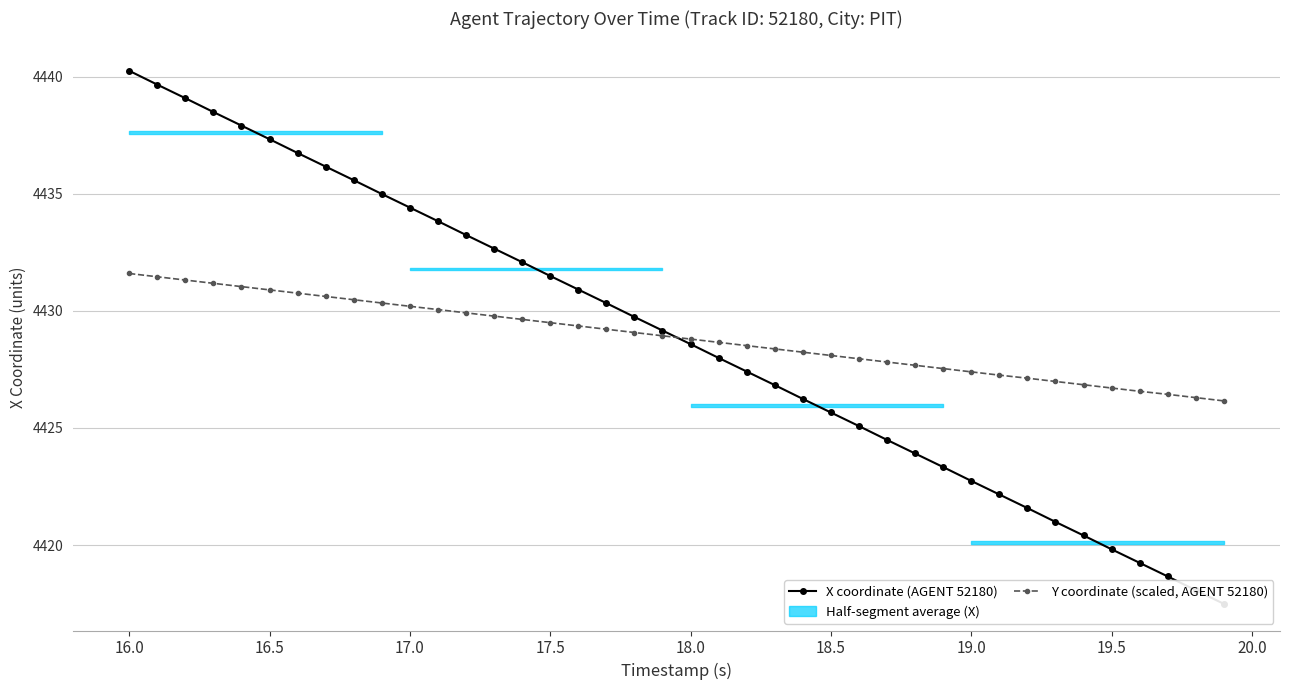

The X coordinate (AGENT 52180) series shows 6066.6 at 16.0. True or false?

False